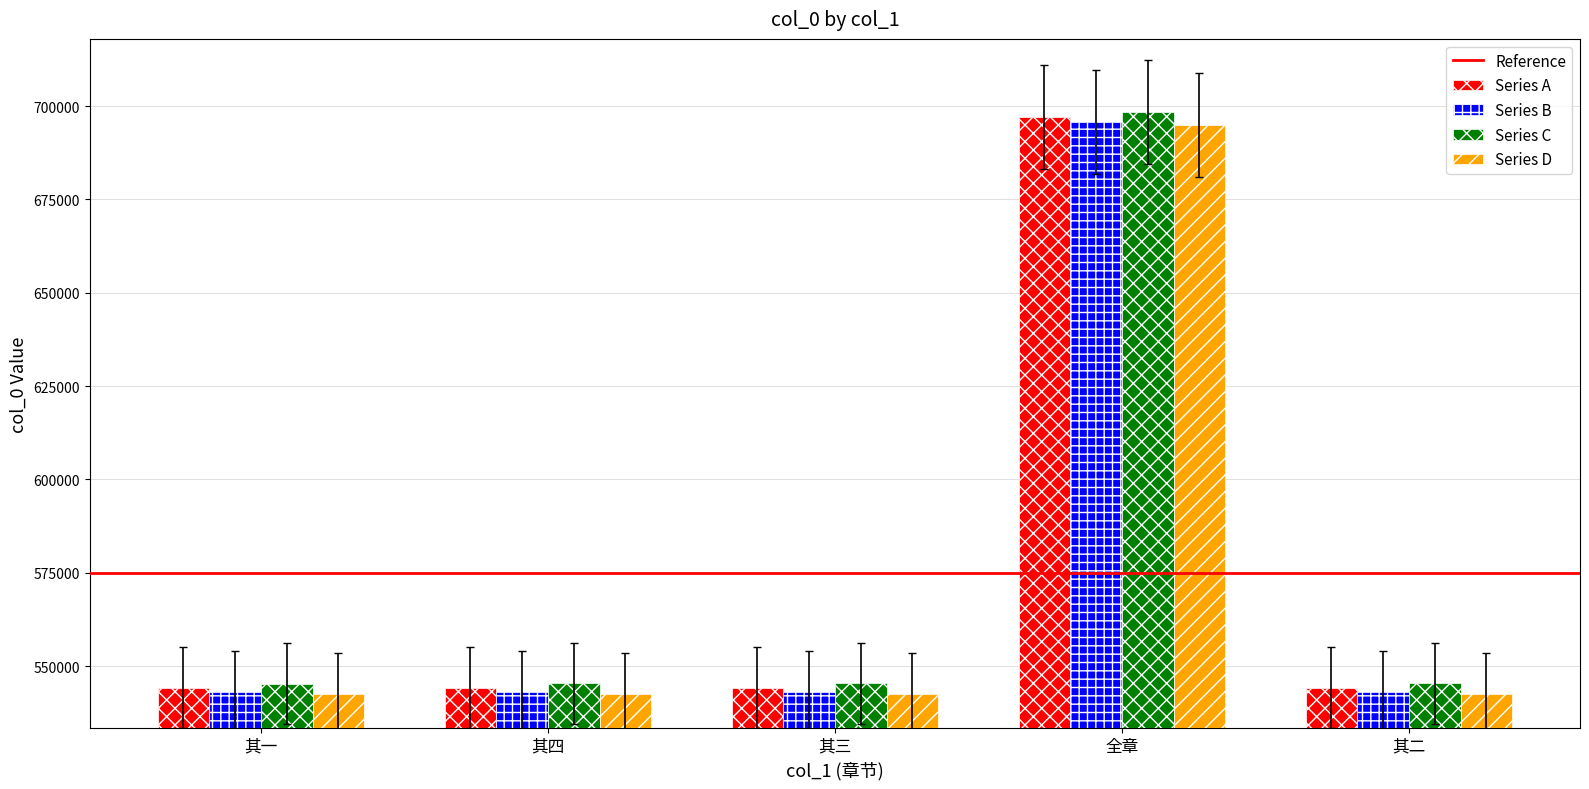

Which series has the largest range (max minus min)?

Series C